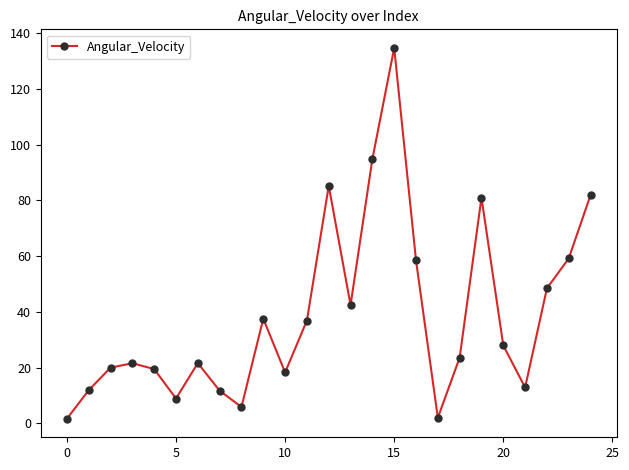

What is the greatest value displayed?

134.7